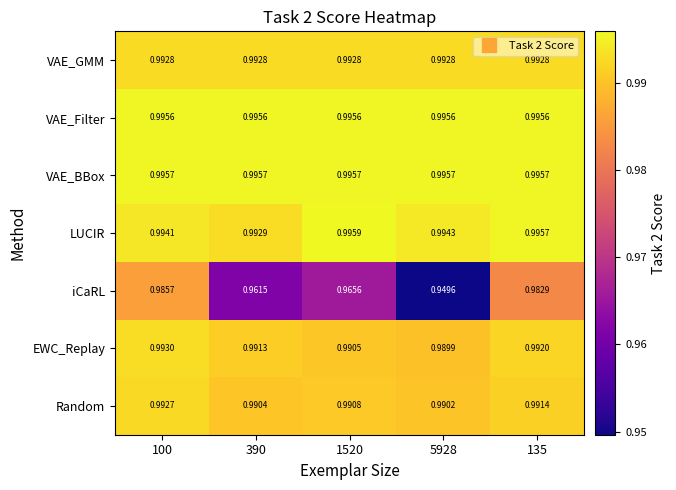

Rank the series by their maximum value, from highest to lowest.

LUCIR, VAE_BBox, VAE_Filter, EWC_Replay, VAE_GMM, Random, iCaRL